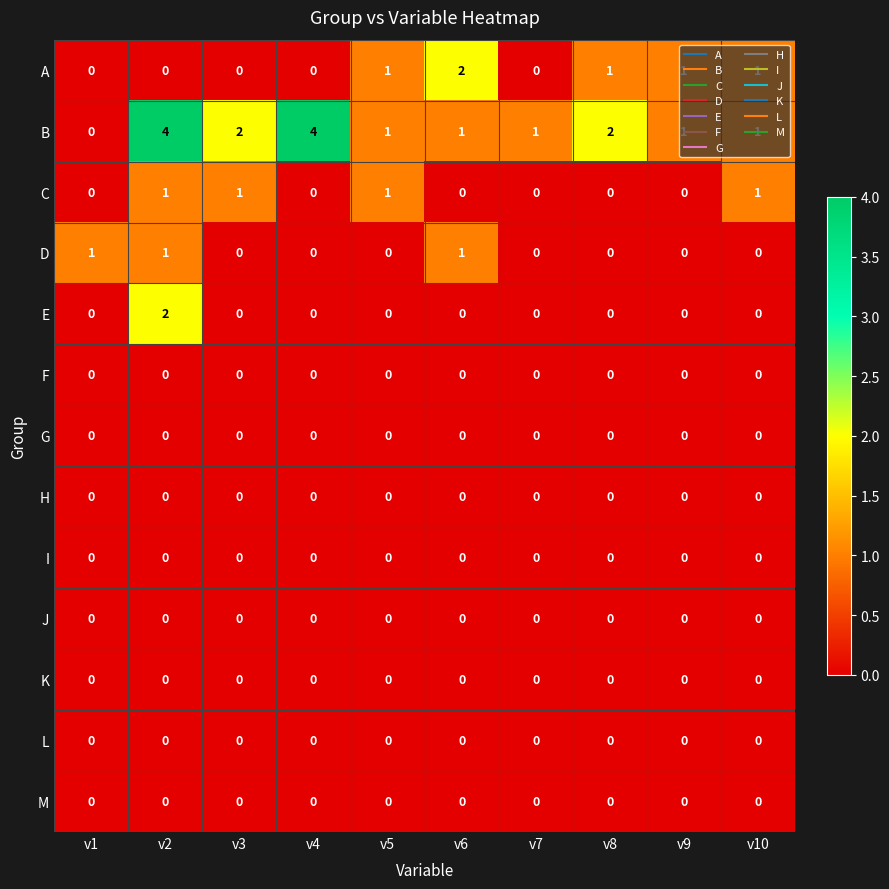

Which series changed the most between v1 and v2?

B